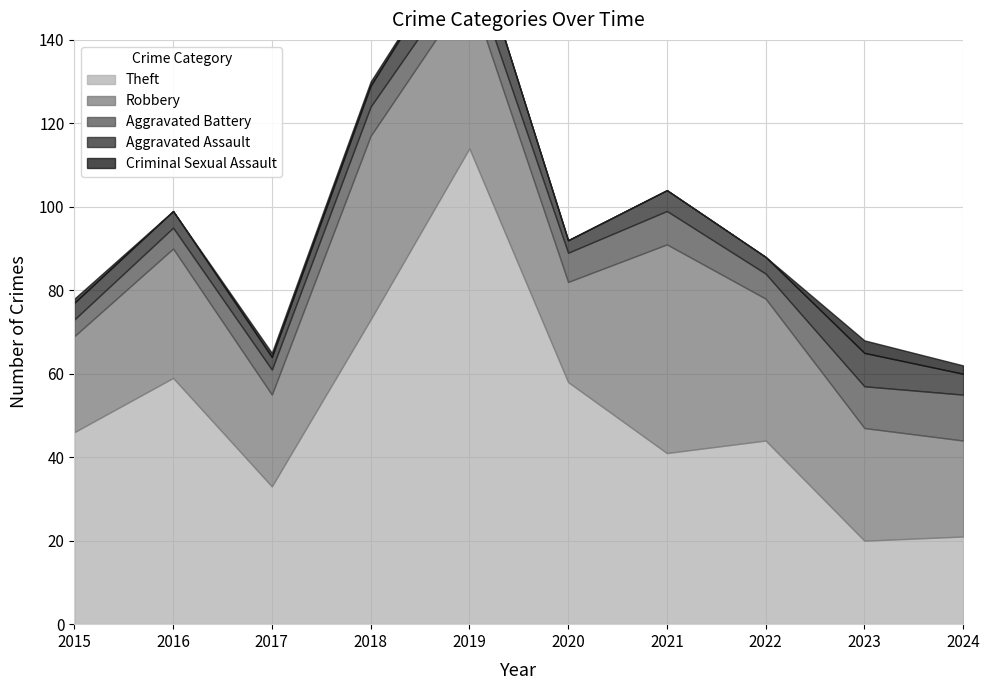

Rank the series by their maximum value, from highest to lowest.

Theft, Robbery, Aggravated Battery, Aggravated Assault, Criminal Sexual Assault